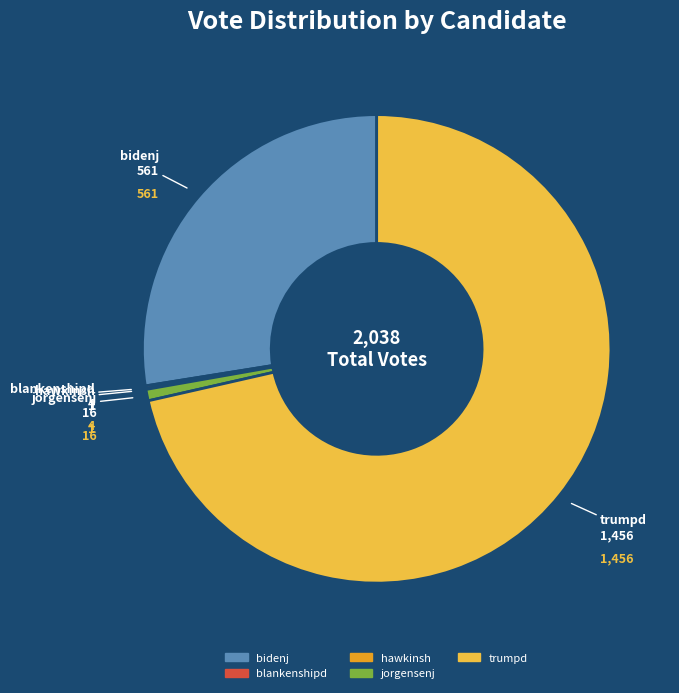

Between trumpd and jorgensenj, which is larger?

trumpd